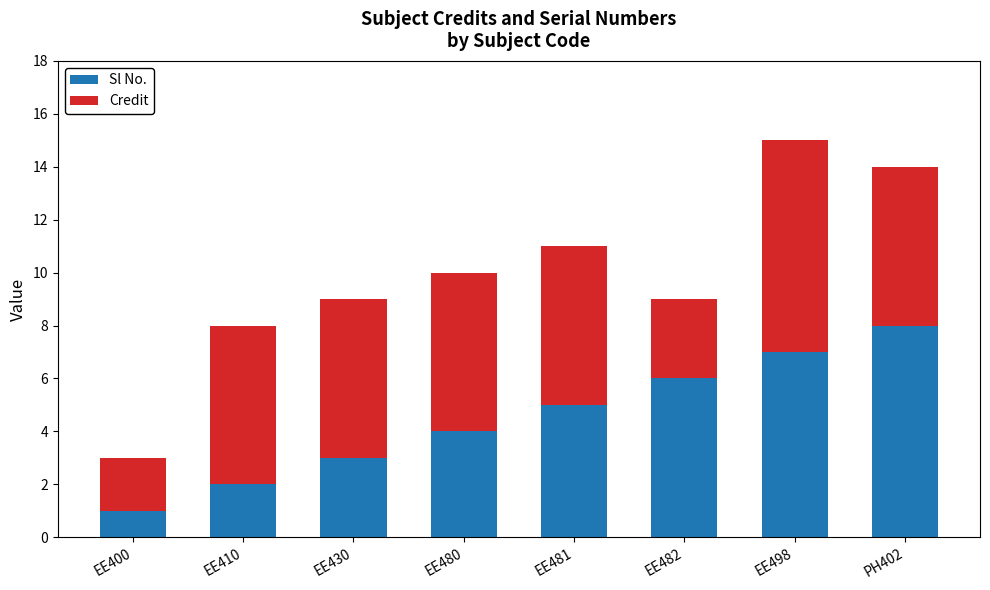

Reading left to right, transcribe the values for Sl No..

EE400=1	EE410=2	EE430=3	EE480=4	EE481=5	EE482=6	EE498=7	PH402=8